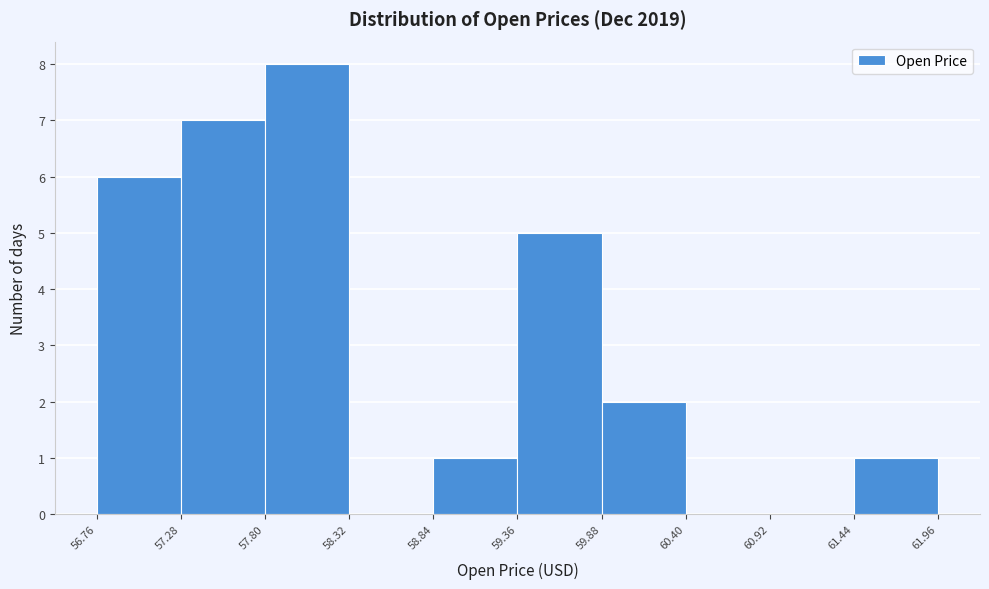

Reading left to right, transcribe this chart: for each bar, give the range it covers on the x-axis and its height. The values are not printed on the chart, so give them approximately, as read against the axis.

56.76 to 57.28: 6
57.28 to 57.80: 7
57.80 to 58.32: 8
58.32 to 58.84: 0
58.84 to 59.36: 1
59.36 to 59.88: 5
59.88 to 60.40: 2
60.40 to 60.92: 0
60.92 to 61.44: 0
61.44 to 61.96: 1